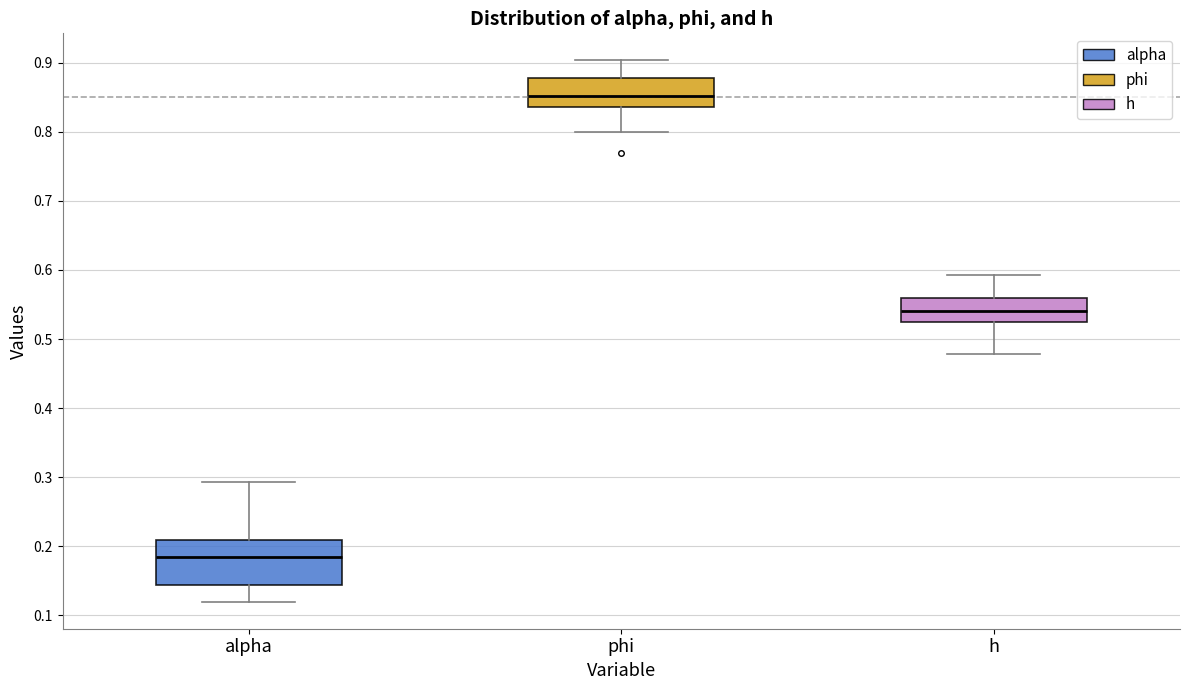

Where does the lower whisker of the box for phi end on the y-axis? The values are not printed on the chart, so give them approximately, as read against the axis.

0.80